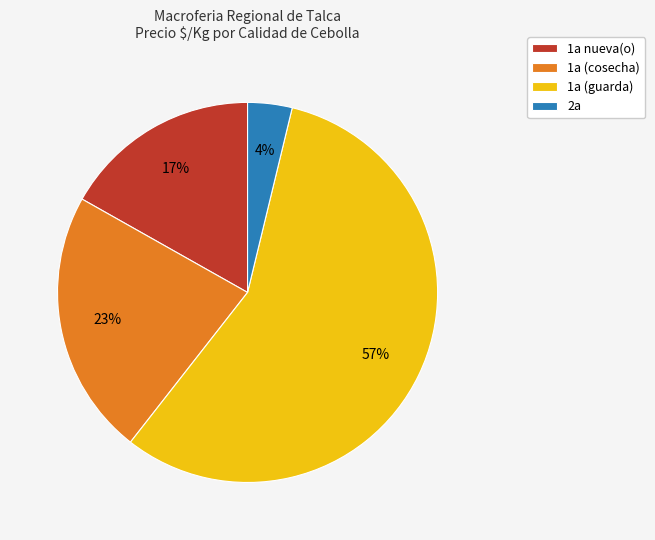

Combined, do 1a (guarda) and 1a (cosecha) account for over 50%?

Yes